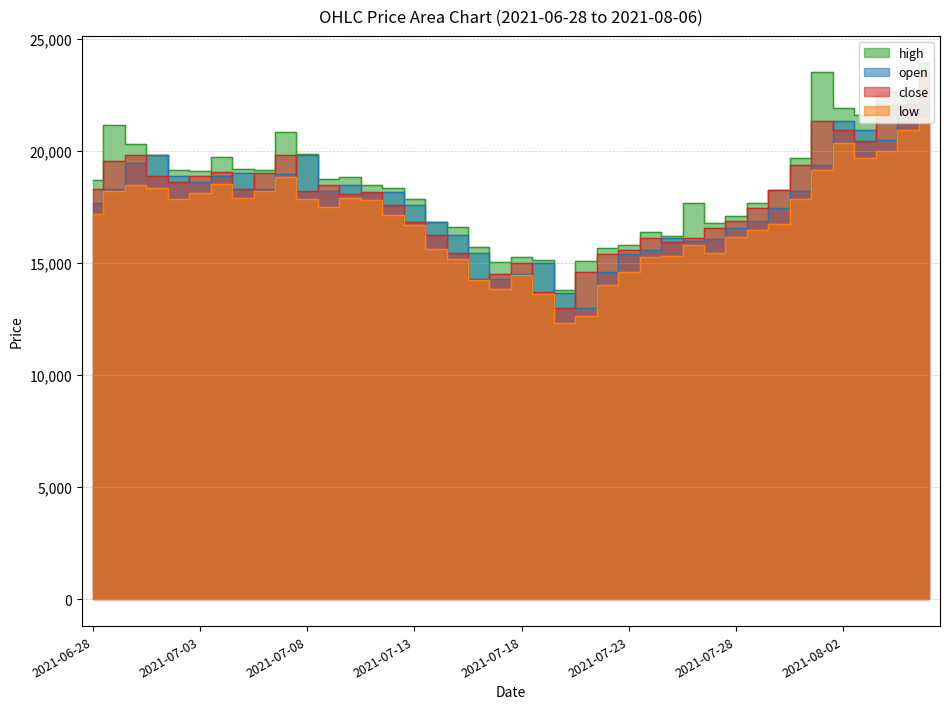

What is the lowest value of the open series?

13000